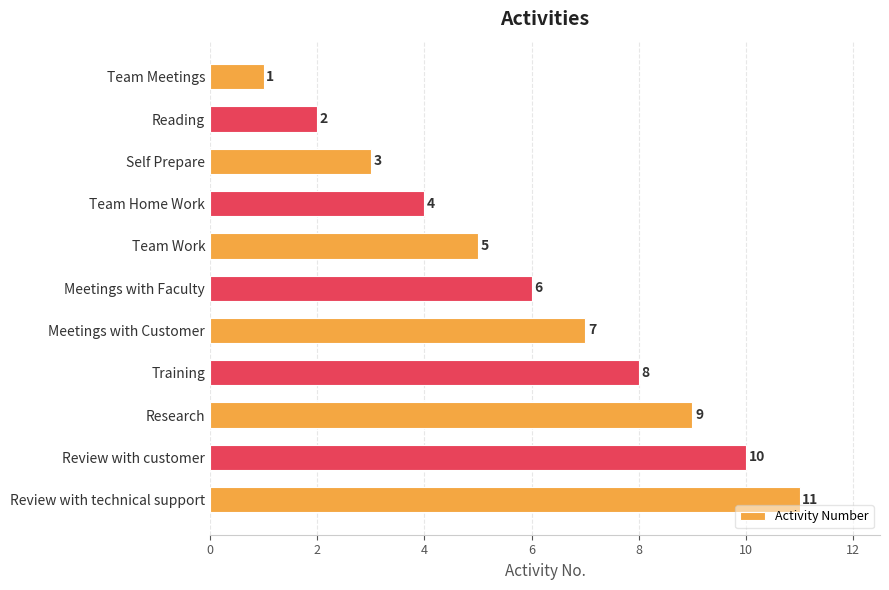

List the labels in order of value, smallest first.

Team Meetings, Reading, Self Prepare, Team Home Work, Team Work, Meetings with Faculty, Meetings with Customer, Training, Research, Review with customer, Review with technical support